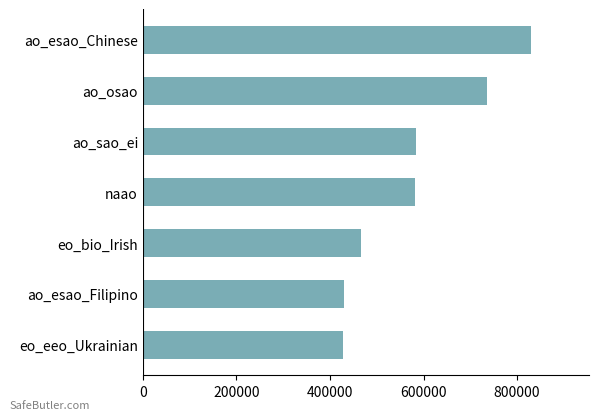

What is the label of the 5th bar from the top?

eo_bio_Irish